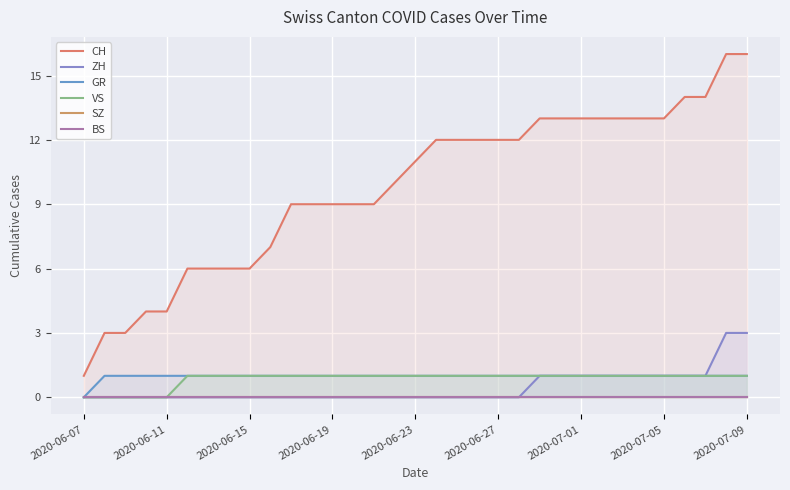

True or false: CH and GR cross at least once.

False